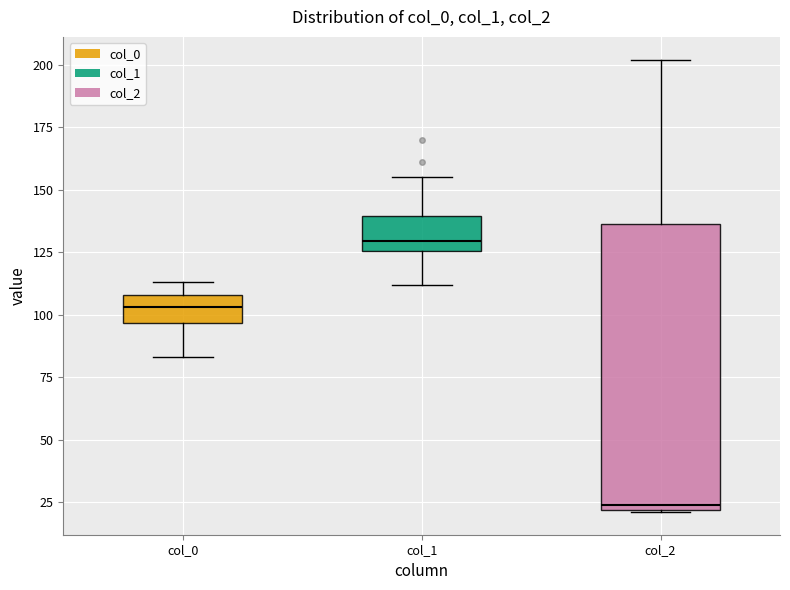

Where is the lower edge of the box for col_2 on the y-axis? The values are not printed on the chart, so give them approximately, as read against the axis.

20